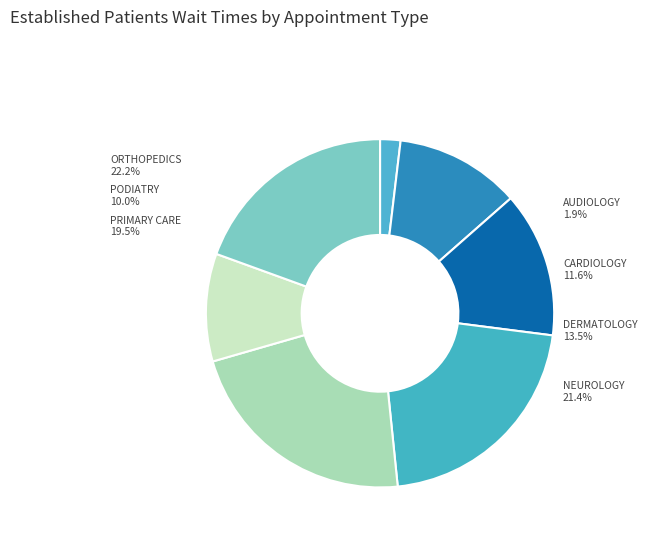

To the nearest percent, what percentage of the pie is PODIATRY?

10%